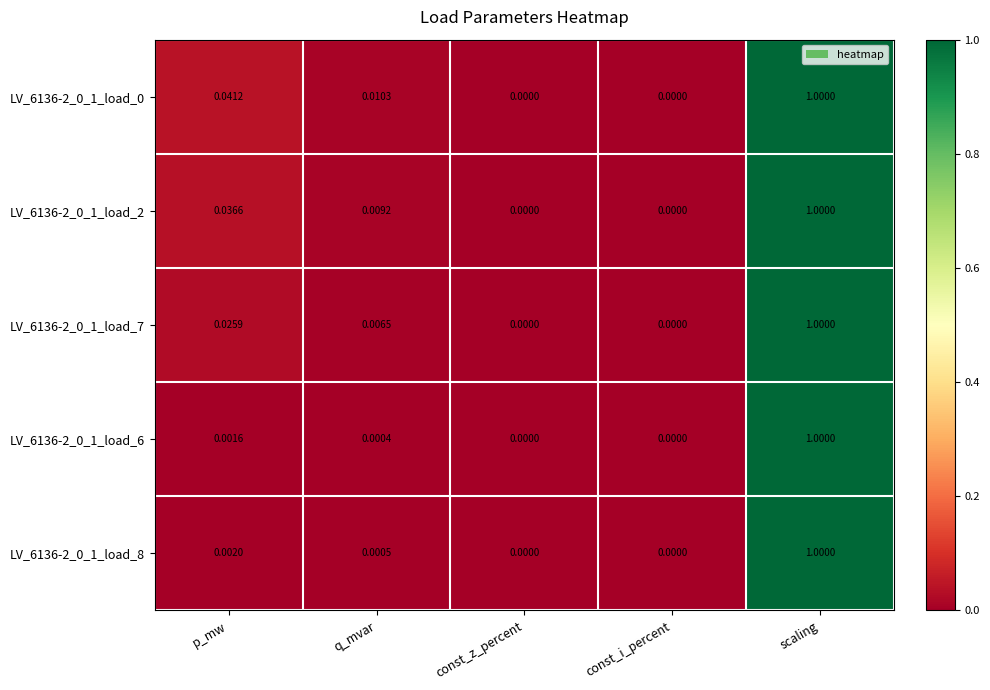

At which category is the sum across all series the highest?

scaling